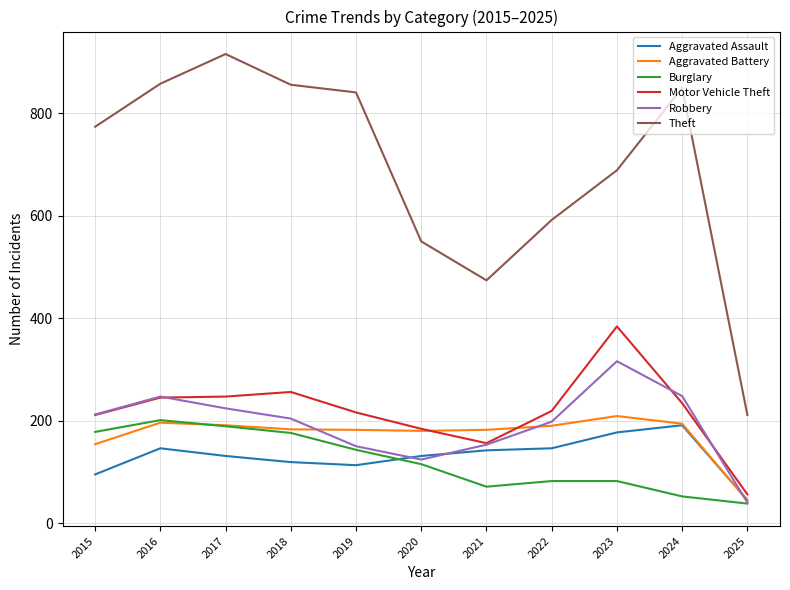

At which category does the chart reach its peak across all series?

2017